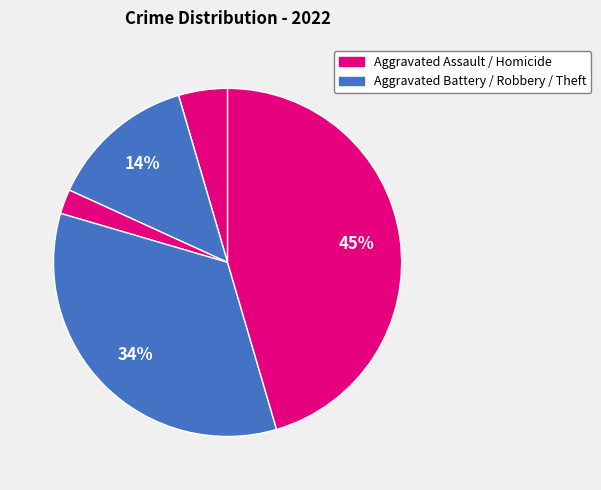

How many segments does this pie chart have?

5